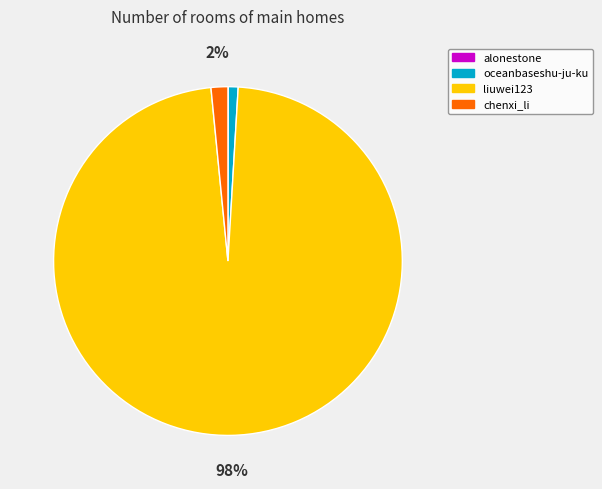

Between liuwei123 and chenxi_li, which is larger?

liuwei123